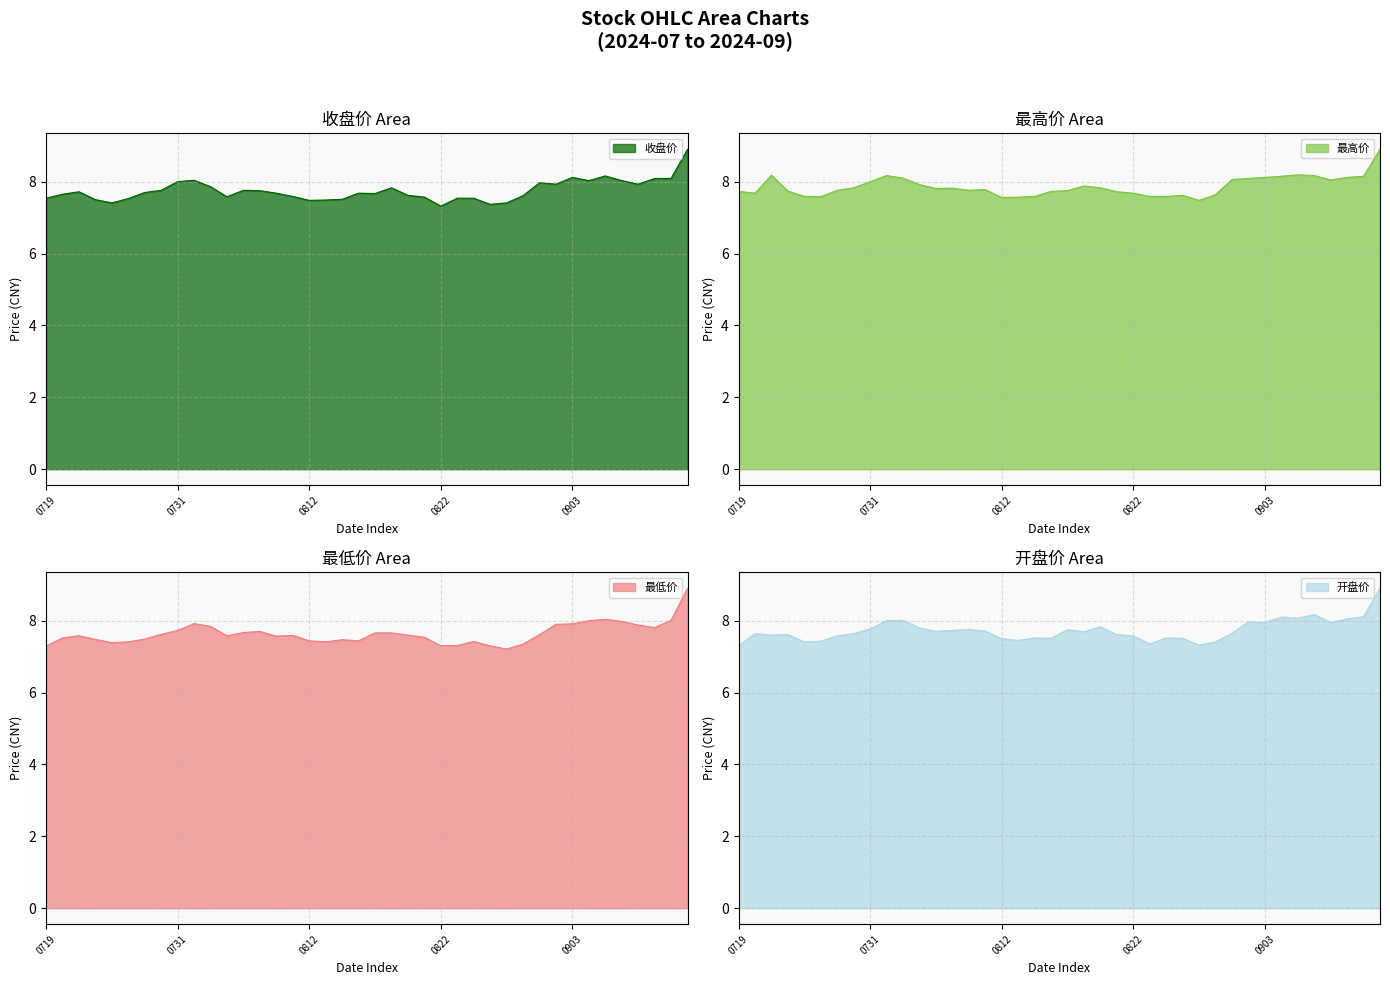

What is the highest value of the 收盘价 series?

8.9